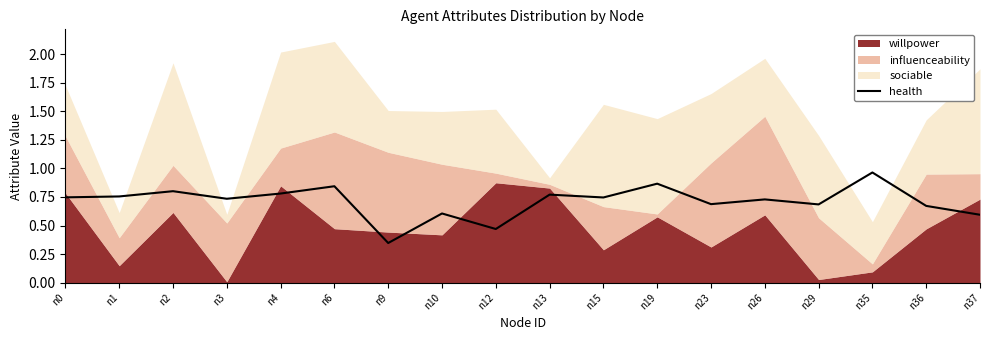

Which label corresponds to the largest value in the chart?

n35